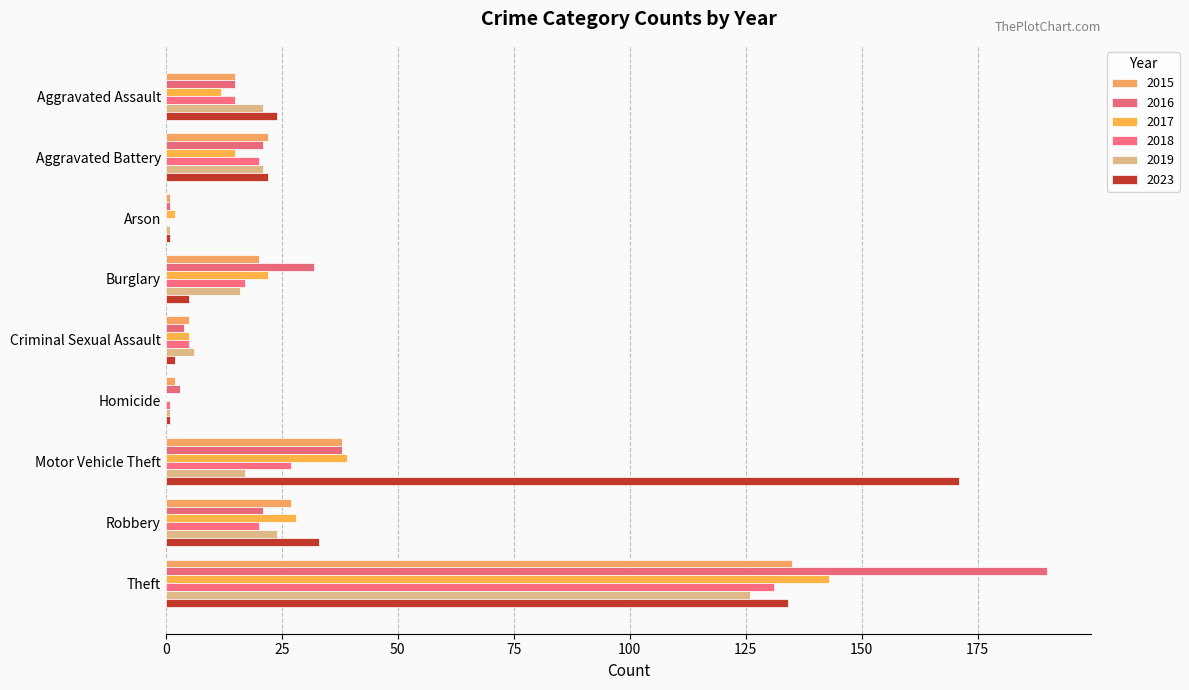

What is the label of the 5th bar from the right?

Criminal Sexual Assault